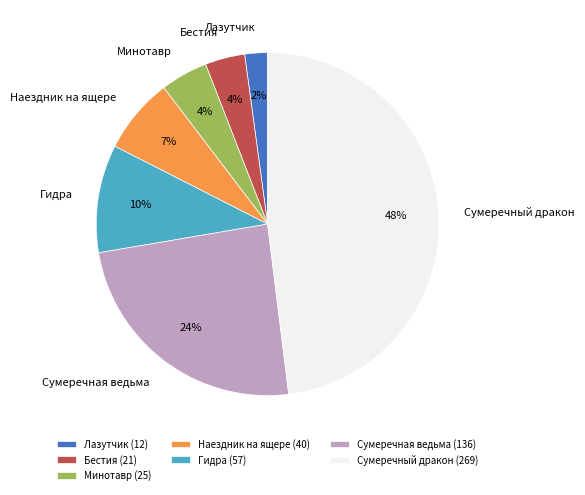

The Гидра slice represents 1% of the pie. True or false?

False